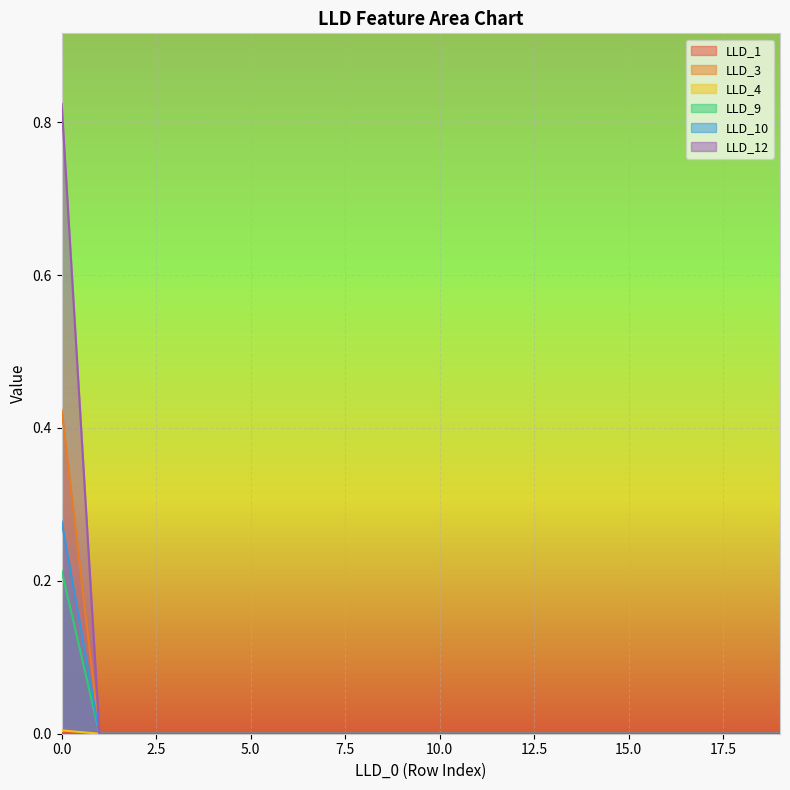

Does the chart display data point markers on the line(s)?

No